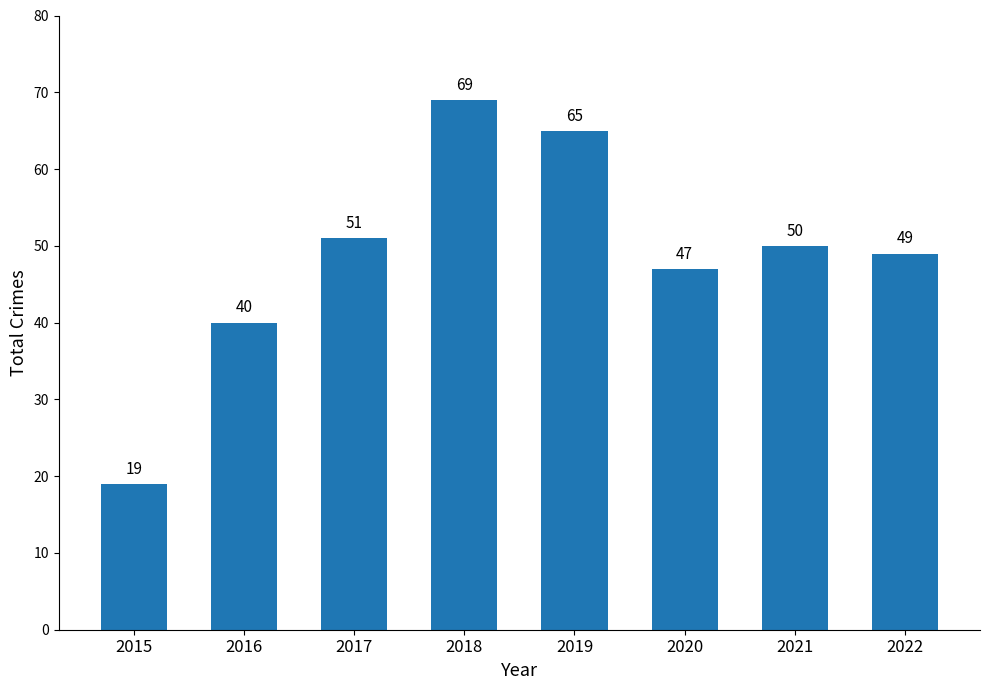

Rank the categories by value from lowest to highest.

2015, 2016, 2020, 2022, 2021, 2017, 2019, 2018